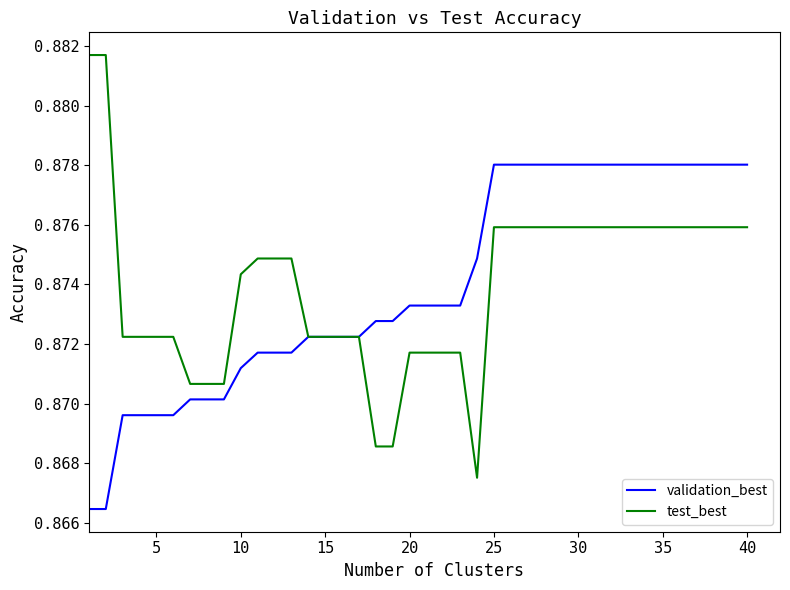

Which series has the widest spread of values?

test_best